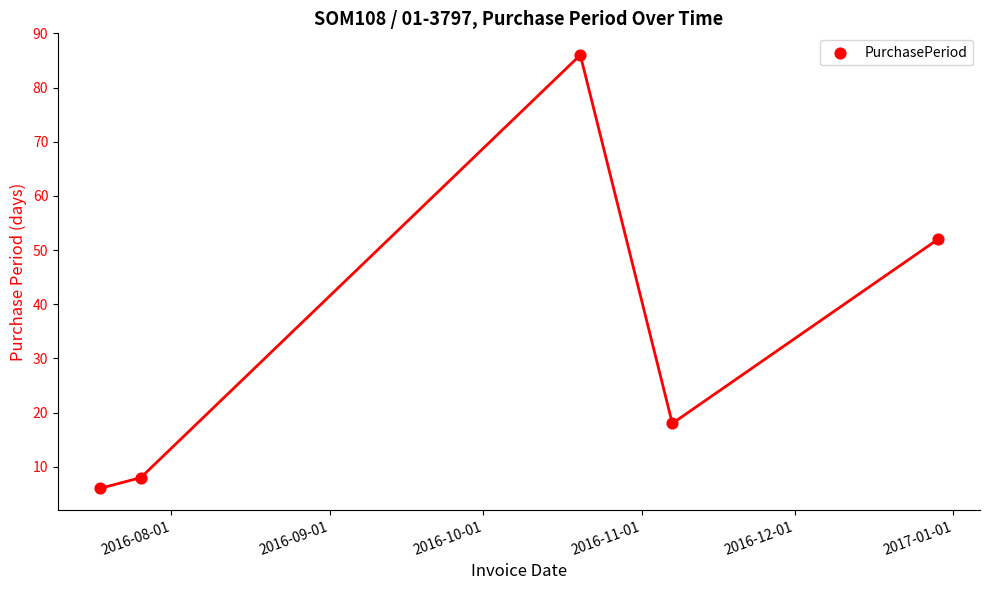

What is the range of Y values (max minus min)?

80